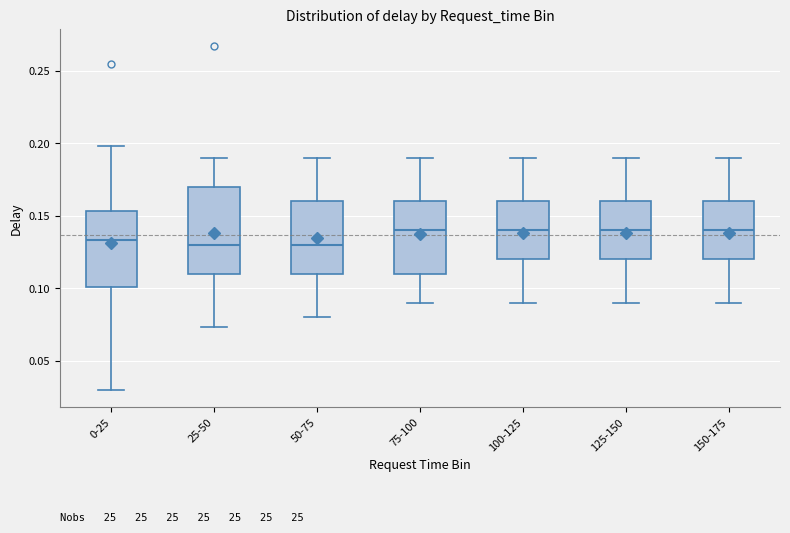

Which box is the tallest, from its lower edge to its upper edge?

25-50